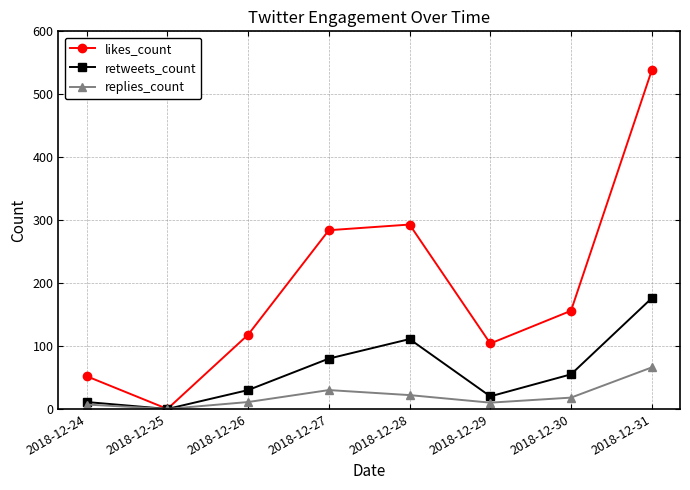

How many interior local peaks does the likes_count series have?

1